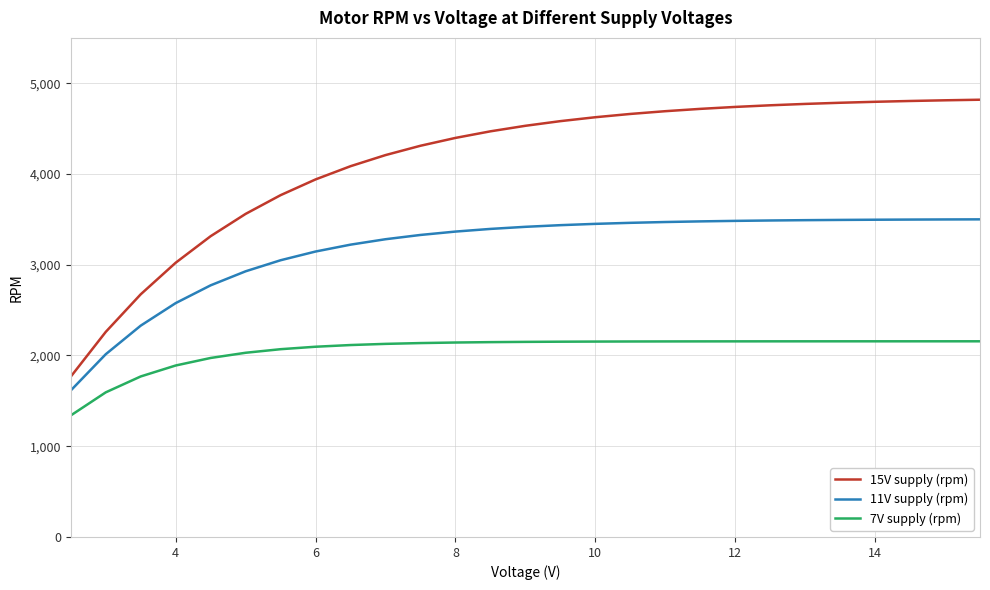

What is the lowest value of the 15V supply (rpm) series?

1766.9